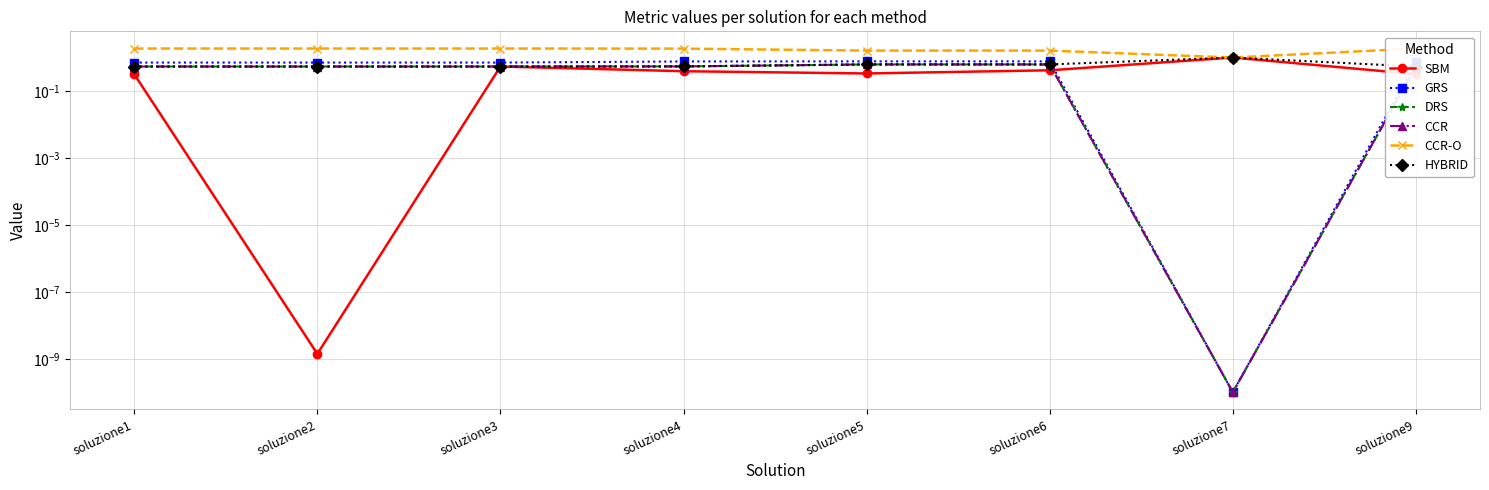

True or false: CCR-O and HYBRID intersect in this chart.

False